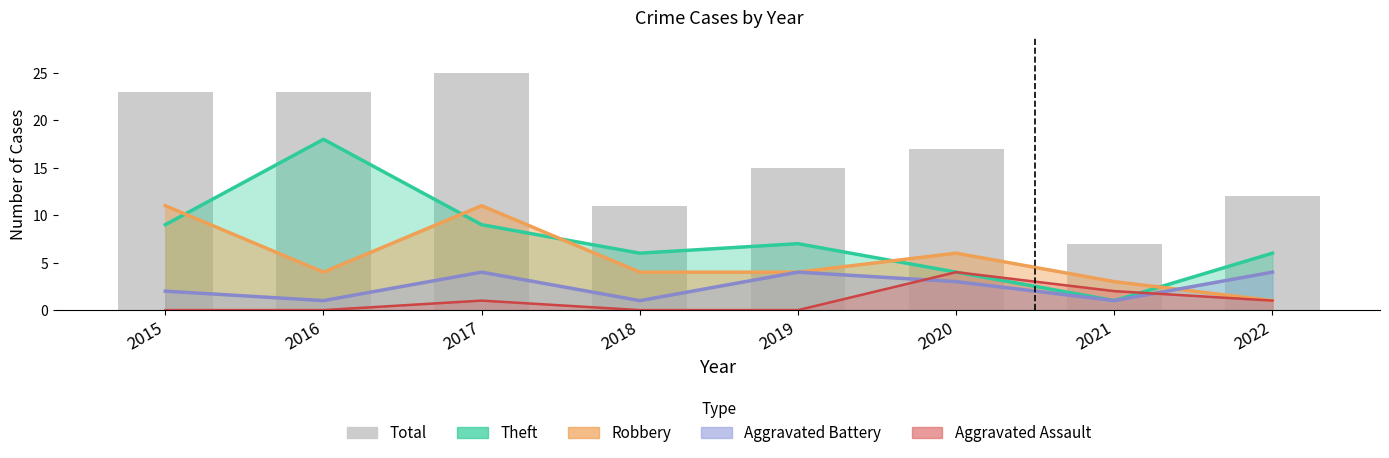

Which label corresponds to the smallest value in the chart?

2021